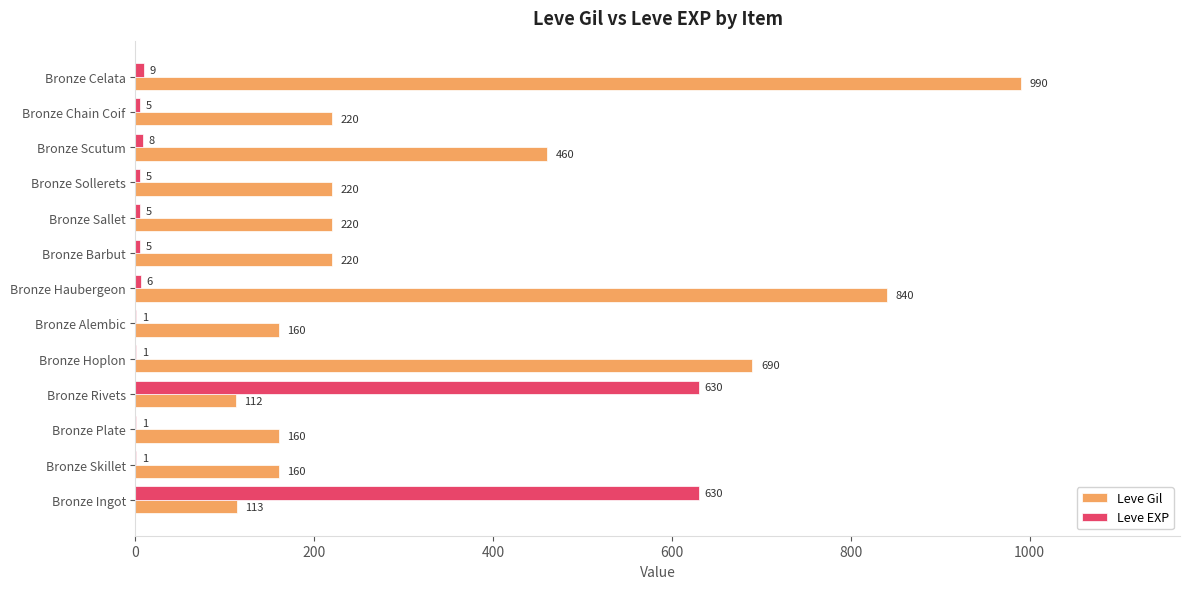

At which category is the sum across all series the highest?

Bronze Celata